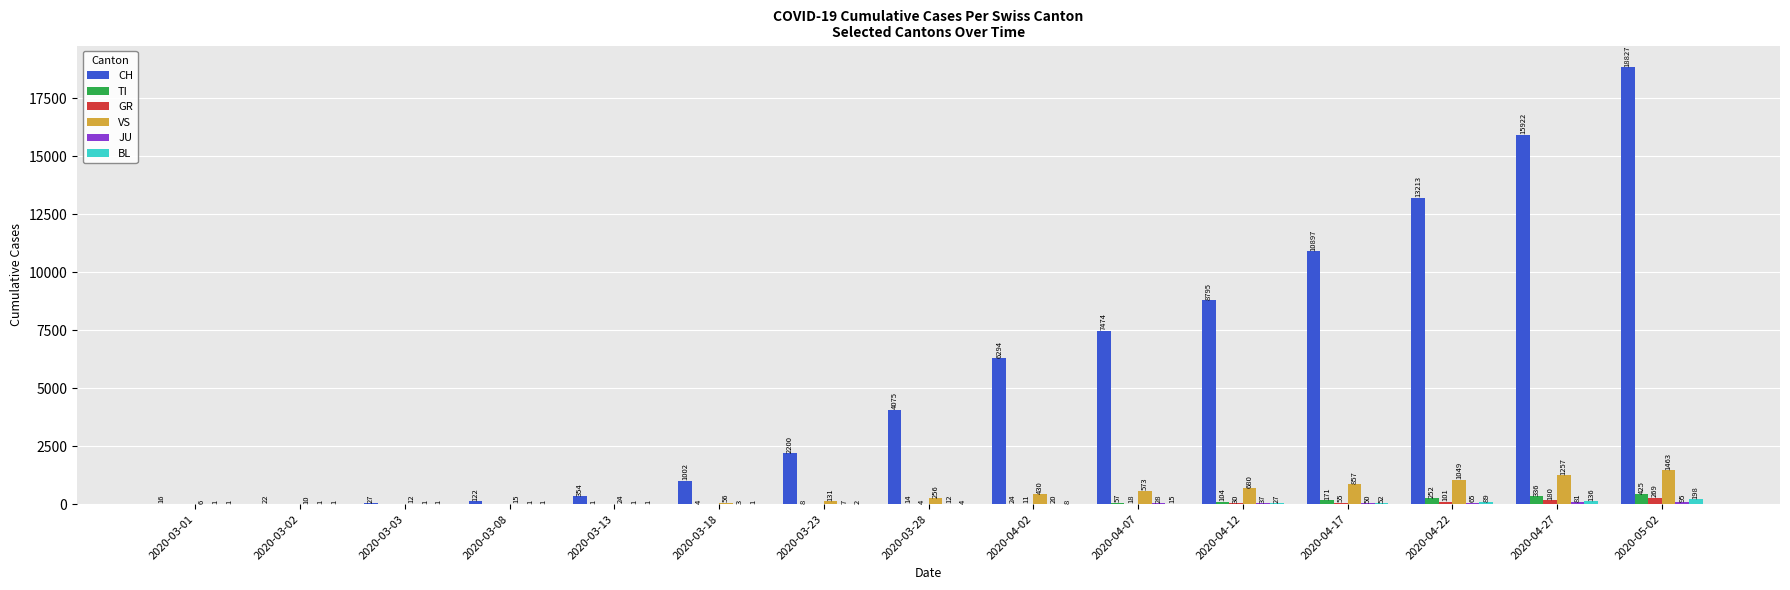

Which series has the widest spread of values?

CH